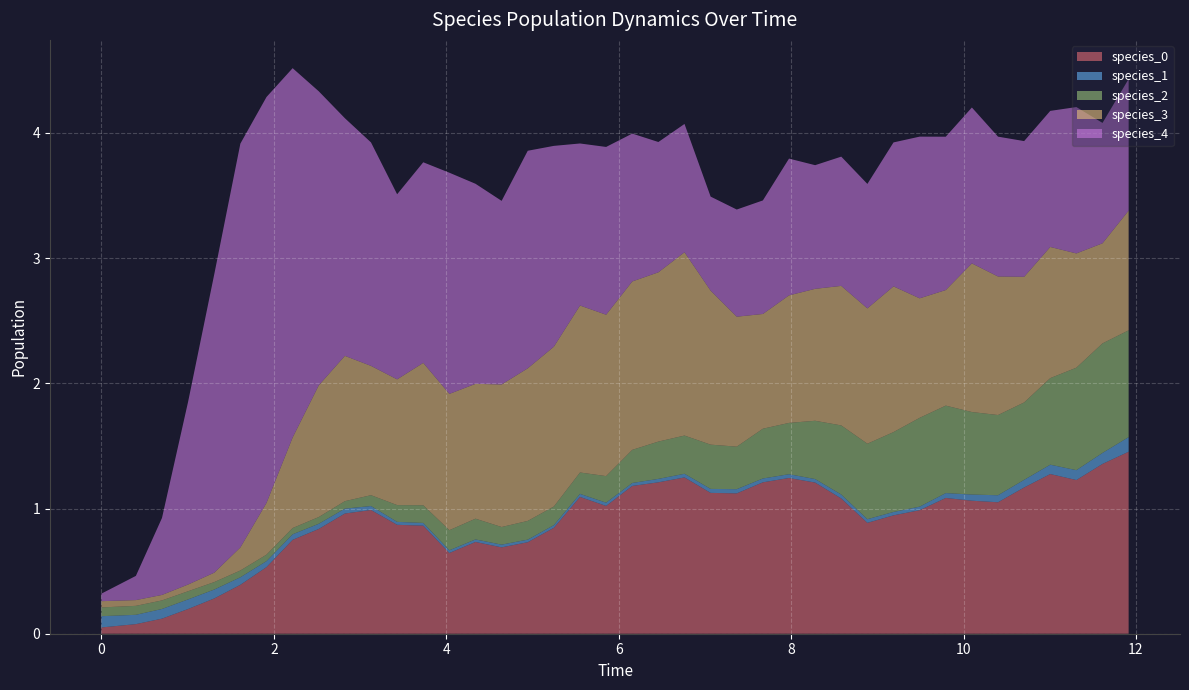

Reading right to left, extract all data points from this chart.

species_0: 39=1.5	38=1.4	37=1.2	36=1.3	35=1.2	34=1.0	33=1.1	32=1.1	31=1.0	30=0.9	29=0.9	28=1.1	27=1.2	26=1.2	25=1.2	24=1.1	23=1.1	22=1.2	21=1.2	20=1.2	19=1.0	18=1.1	17=0.8	16=0.7	15=0.7	14=0.7	13=0.6	12=0.9	11=0.9	10=1.0	9=1.0	8=0.8	7=0.7	6=0.5	5=0.4	4=0.3	3=0.2	2=0.1	1=0.1	0=0.1
species_1: 39=0.1	38=0.1	37=0.1	36=0.1	35=0.1	34=0.1	33=0.0	32=0.0	31=0.0	30=0.0	29=0.0	28=0.0	27=0.0	26=0.0	25=0.0	24=0.0	23=0.0	22=0.0	21=0.0	20=0.0	19=0.0	18=0.0	17=0.0	16=0.0	15=0.0	14=0.0	13=0.0	12=0.0	11=0.0	10=0.0	9=0.0	8=0.0	7=0.0	6=0.0	5=0.1	4=0.1	3=0.1	2=0.1	1=0.1	0=0.1
species_2: 39=0.9	38=0.9	37=0.8	36=0.7	35=0.6	34=0.6	33=0.7	32=0.7	31=0.7	30=0.6	29=0.6	28=0.6	27=0.5	26=0.4	25=0.4	24=0.3	23=0.4	22=0.3	21=0.3	20=0.3	19=0.2	18=0.2	17=0.1	16=0.1	15=0.1	14=0.2	13=0.2	12=0.1	11=0.1	10=0.1	9=0.1	8=0.1	7=0.1	6=0.1	5=0.1	4=0.1	3=0.1	2=0.1	1=0.1	0=0.1
species_3: 39=1.0	38=0.8	37=0.9	36=1.0	35=1.0	34=1.1	33=1.2	32=0.9	31=1.0	30=1.2	29=1.1	28=1.1	27=1.1	26=1.0	25=0.9	24=1.0	23=1.2	22=1.5	21=1.4	20=1.3	19=1.3	18=1.3	17=1.3	16=1.2	15=1.1	14=1.1	13=1.1	12=1.1	11=1.0	10=1.0	9=1.2	8=1.1	7=0.7	6=0.4	5=0.2	4=0.1	3=0.1	2=0.0	1=0.0	0=0.1
species_4: 39=1.1	38=1.0	37=1.2	36=1.1	35=1.1	34=1.1	33=1.2	32=1.2	31=1.3	30=1.1	29=1.0	28=1.0	27=1.0	26=1.1	25=0.9	24=0.9	23=0.8	22=1.0	21=1.0	20=1.2	19=1.3	18=1.3	17=1.6	16=1.7	15=1.5	14=1.6	13=1.8	12=1.6	11=1.5	10=1.8	9=1.9	8=2.3	7=2.9	6=3.2	5=3.2	4=2.4	3=1.5	2=0.6	1=0.2	0=0.1